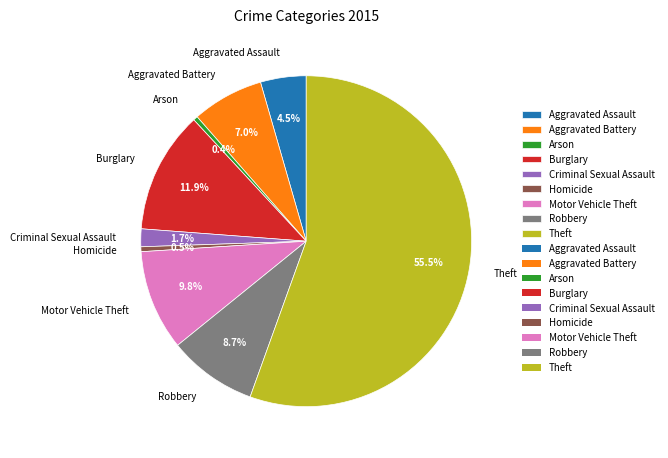

To the nearest percent, what is the combined percentage of Burglary and Aggravated Assault?

16%